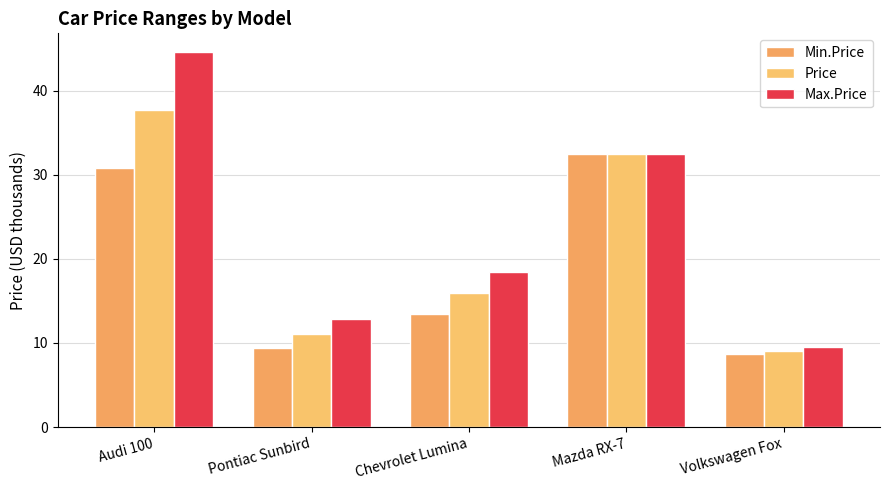

The value of Price at Mazda RX-7 is 9.6. True or false?

False